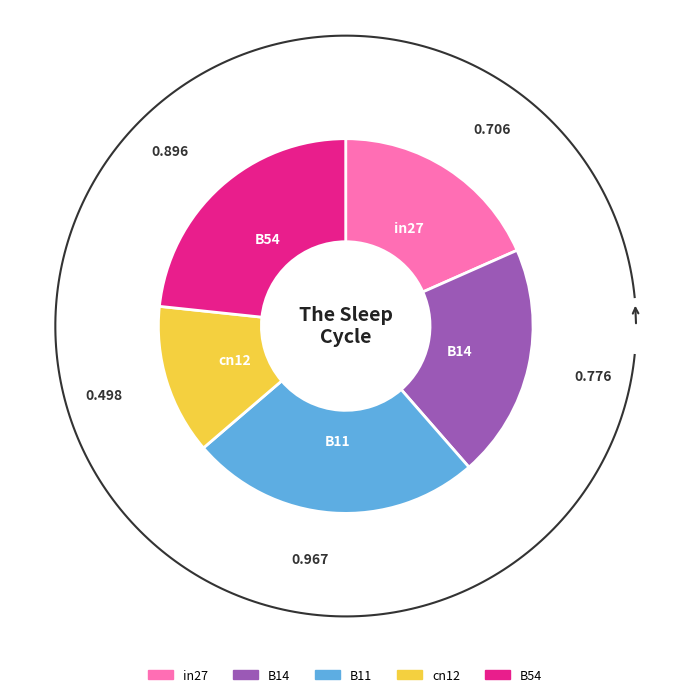

Is there a majority slice in this chart?

No